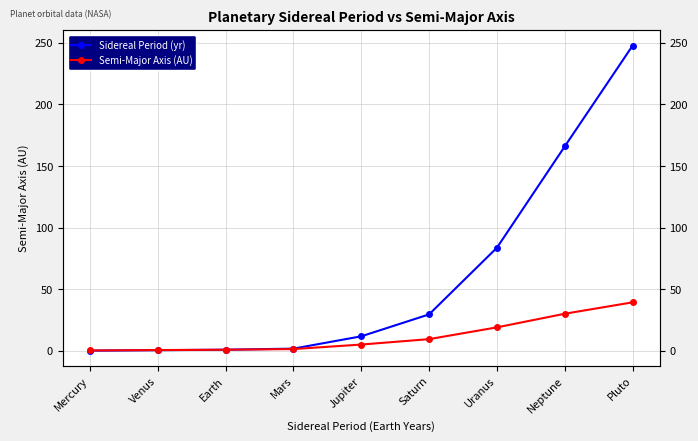

Between Mars and Saturn, which series saw the biggest shift?

Sidereal Period (yr)